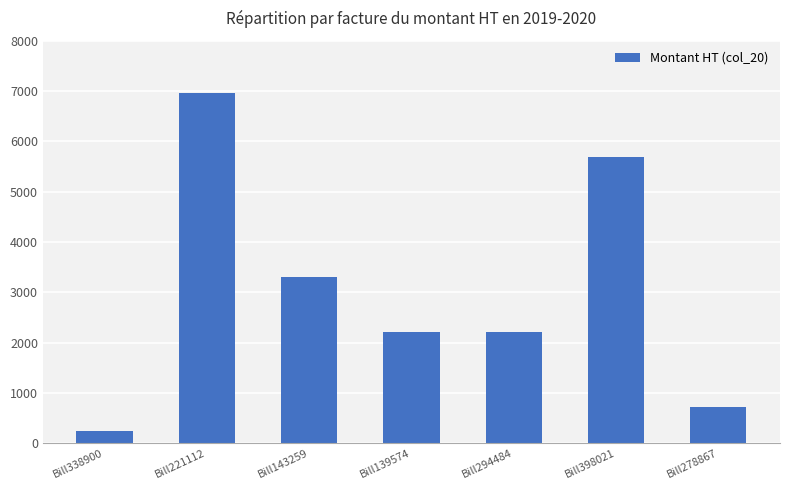

What is the ratio of the value at Bill221112 to the value at Bill338900?

28.4